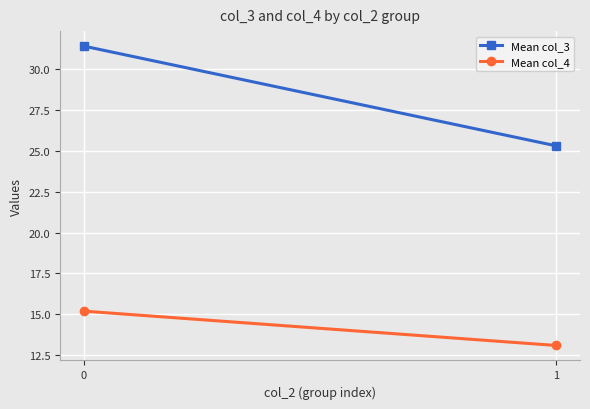

Reading left to right, list all the values displayed in this chart.

Mean col_3: 31.4	25.3
Mean col_4: 15.2	13.1